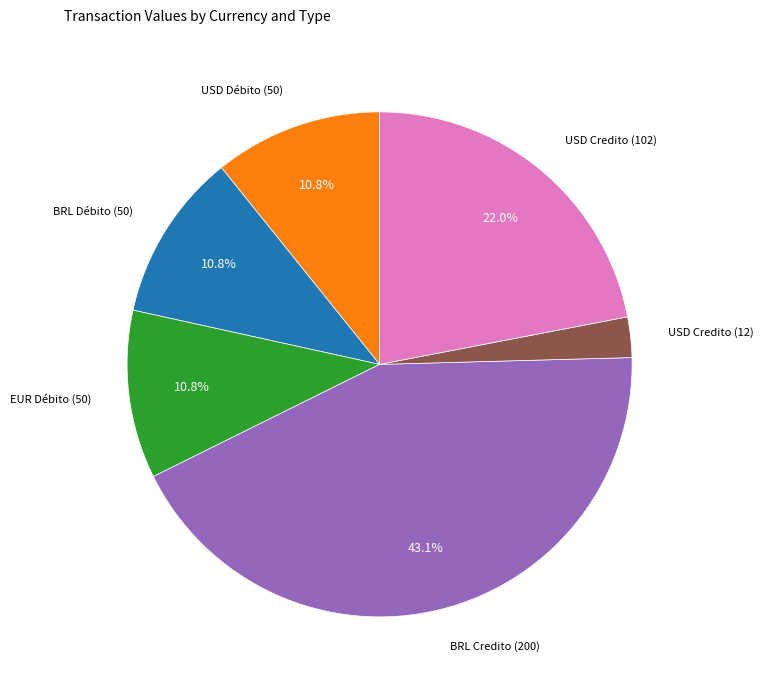

To the nearest percent, what percentage of the pie is BRL Credito (200)?

43%